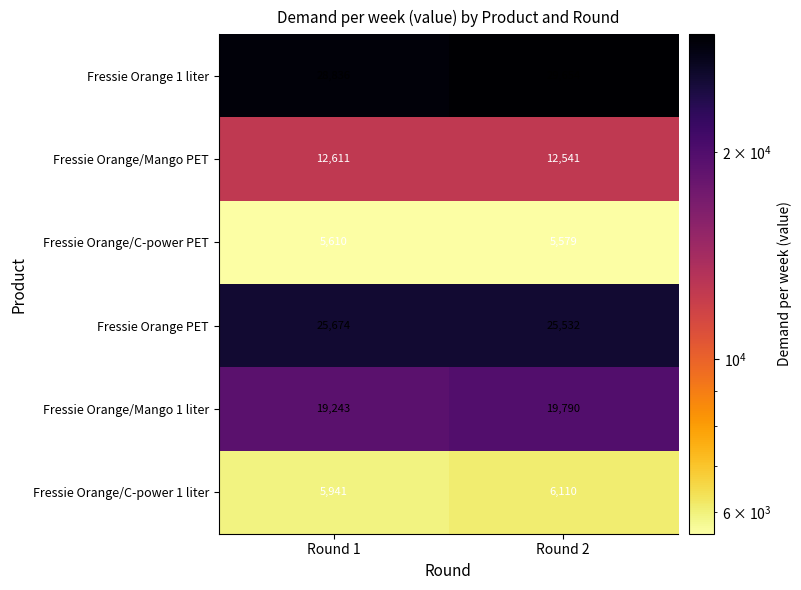

List the series in order of their peak value, lowest first.

Fressie Orange/C-power PET, Fressie Orange/C-power 1 liter, Fressie Orange/Mango PET, Fressie Orange/Mango 1 liter, Fressie Orange PET, Fressie Orange 1 liter